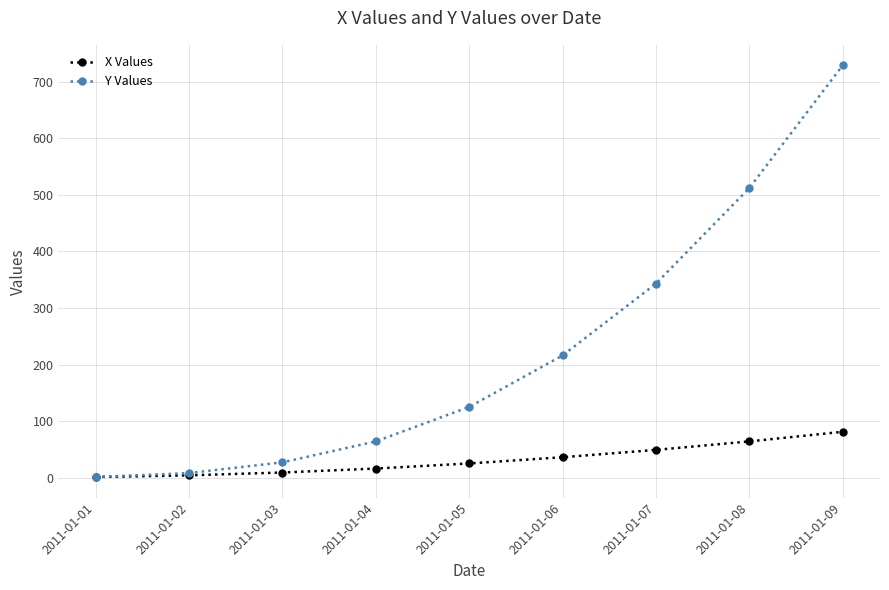

Where is Y Values nearest to the value 365?

2011-01-07